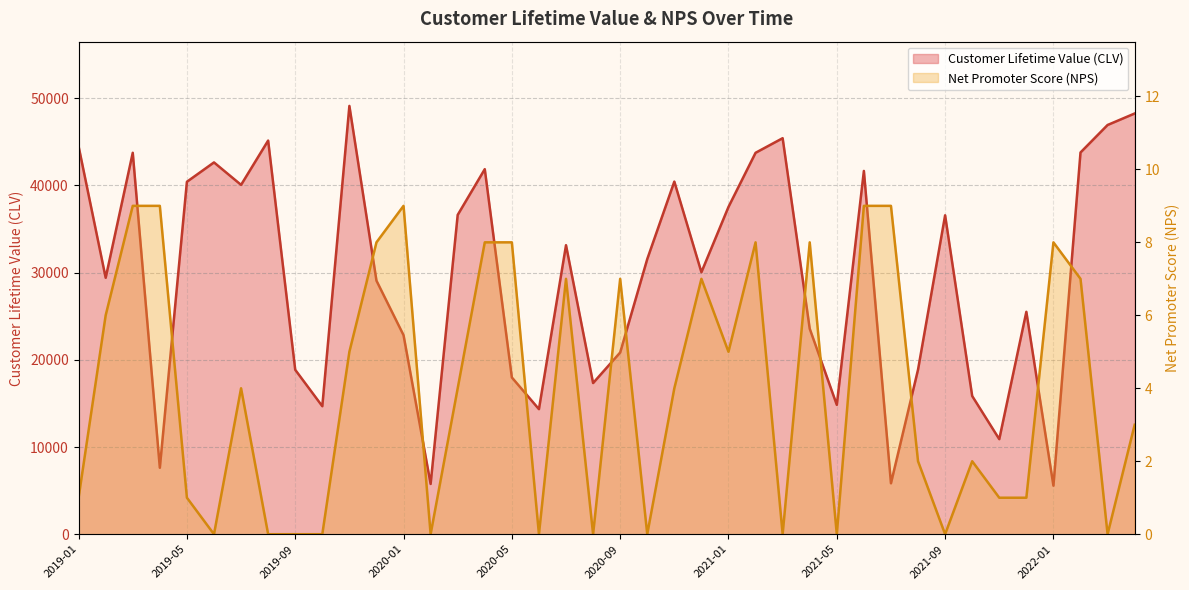

What is the label of the 35th point from the right?

2019-06